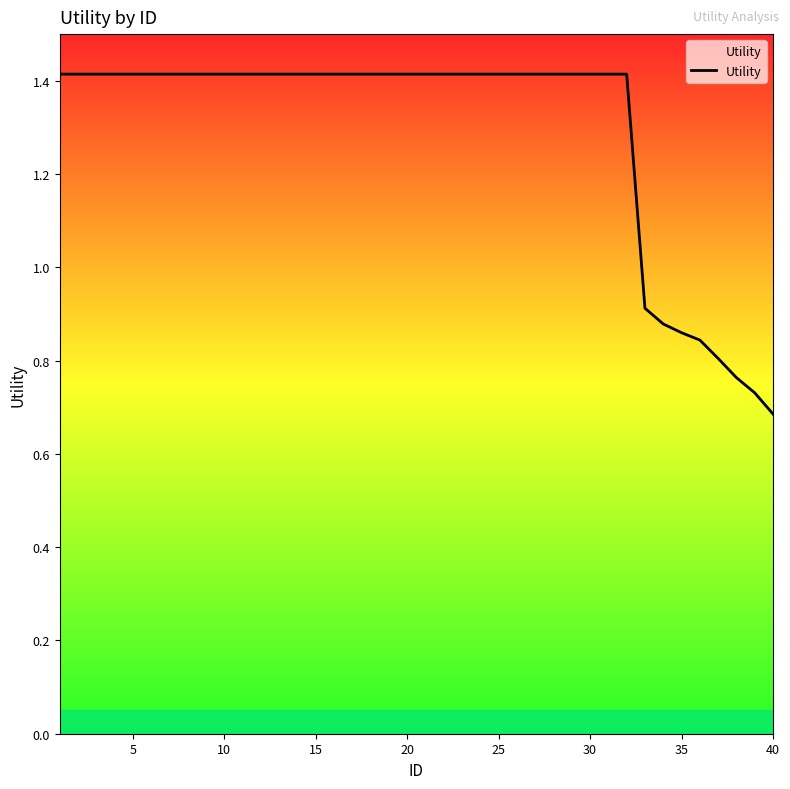

What is the maximum value shown in the chart?

1.4